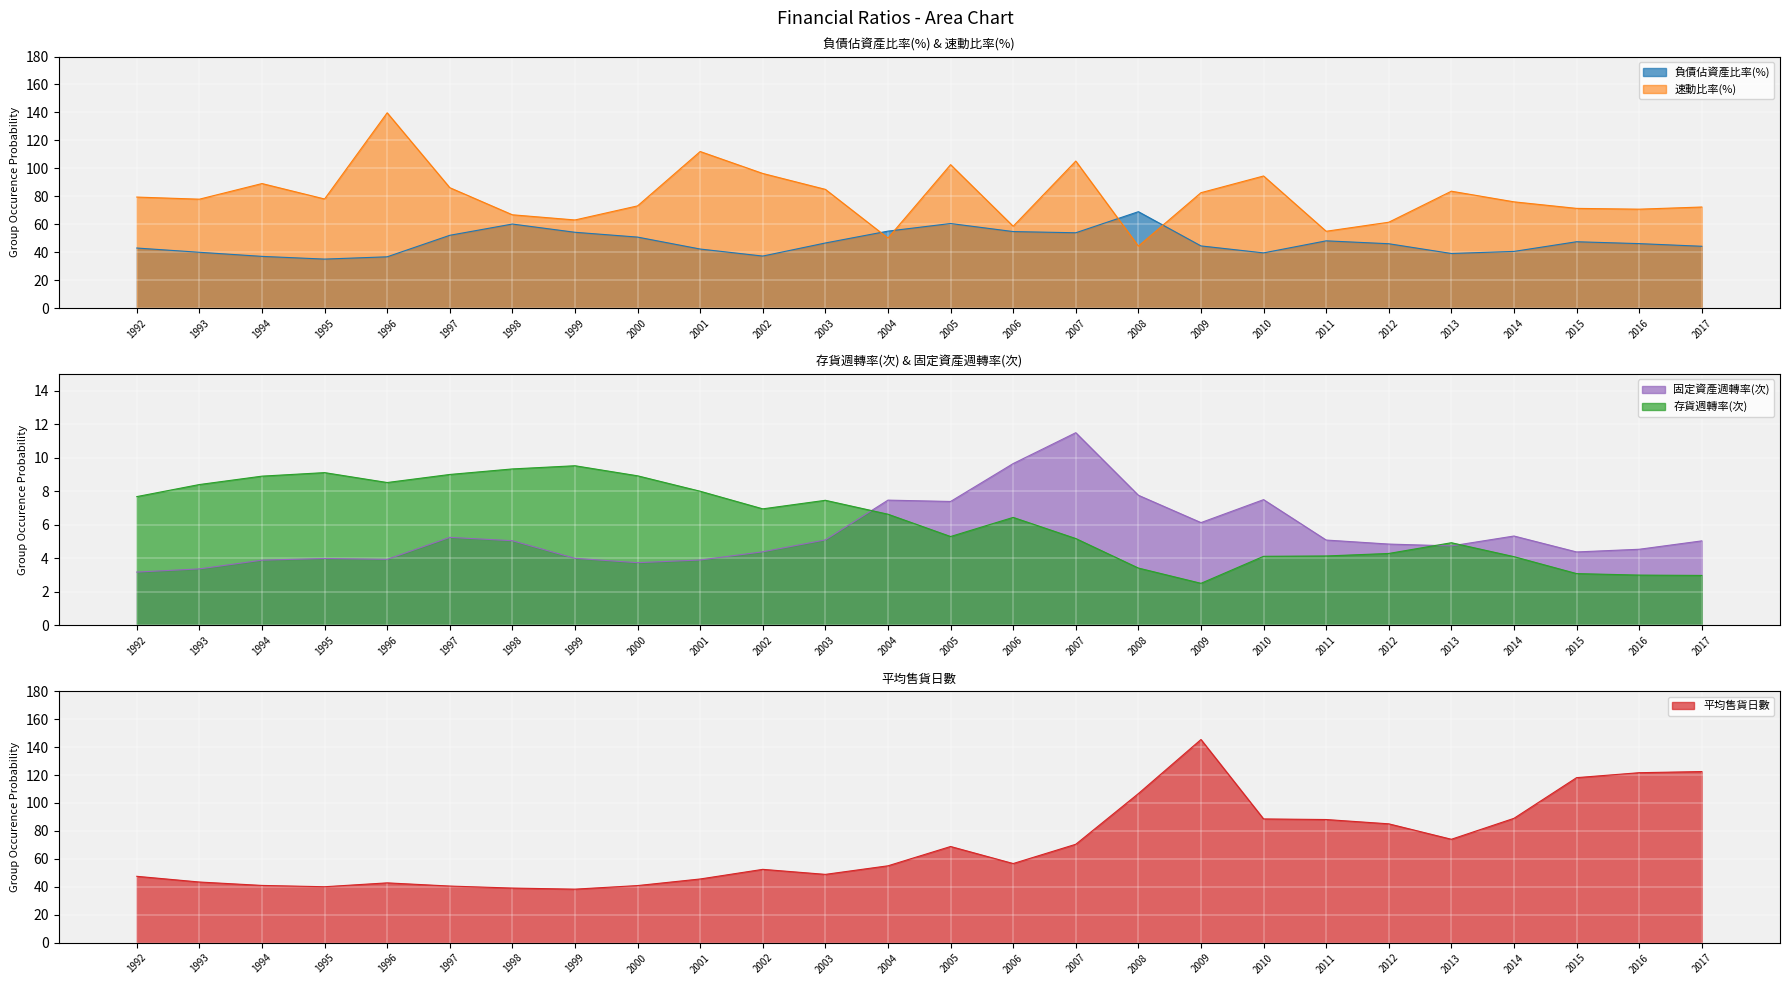

Count the number of categories in the chart.

26